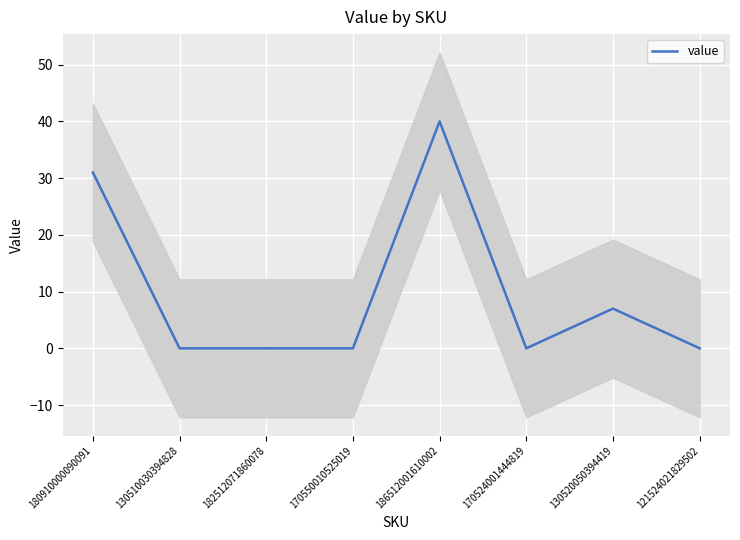

Which category has the lowest value across all series?

130510030394828